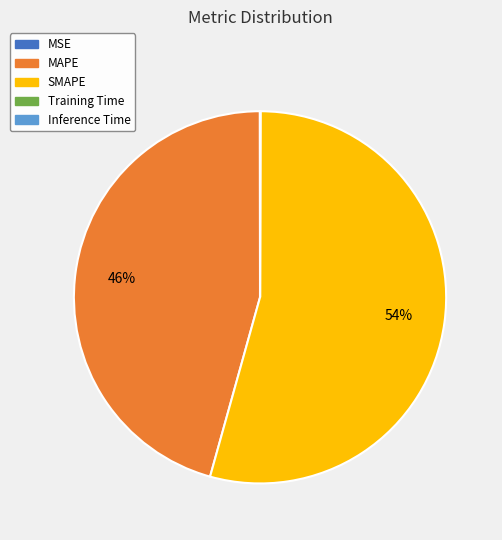

To the nearest percent, what is the combined percentage of MAPE and SMAPE?

100%